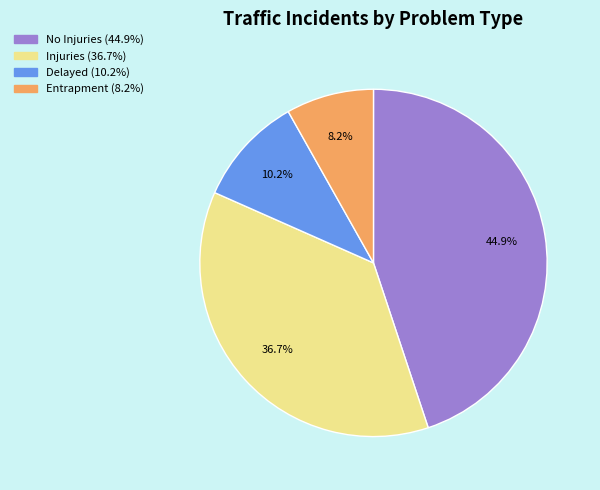

Is the sum of No Injuries and Delayed greater than half?

Yes